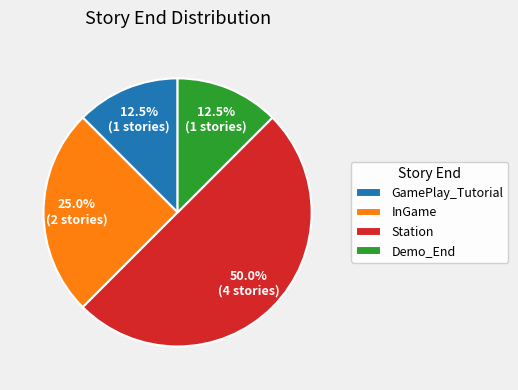

What percentage is the Station slice, to the nearest percent?

50%